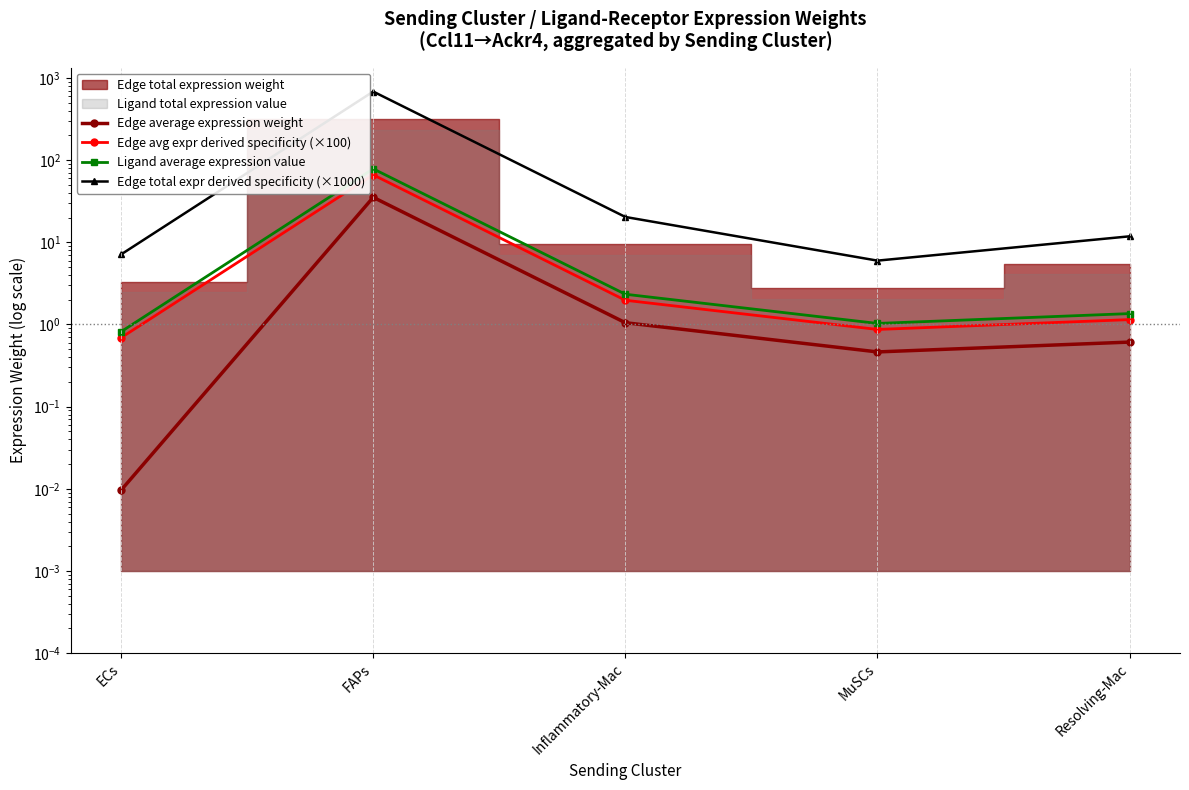

What is the average value of the Edge average expression weight series?

7.5